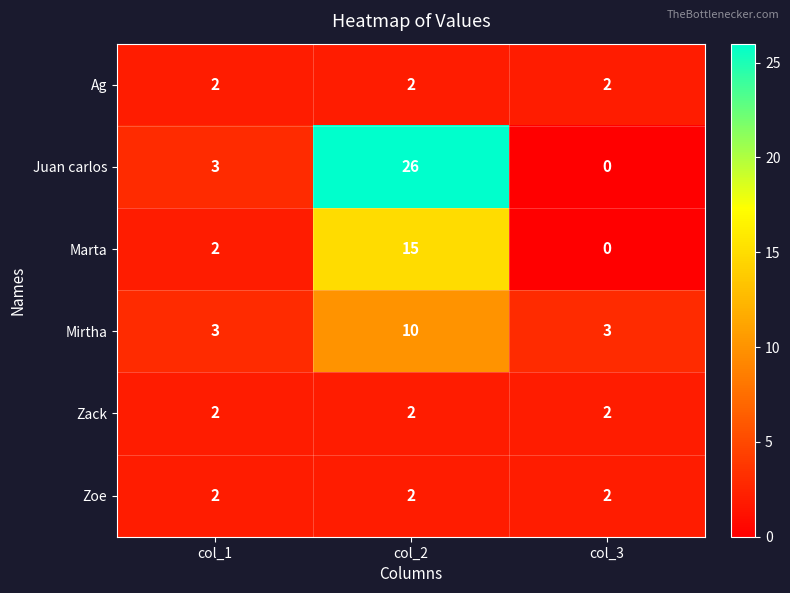

At how many categories does at least one series exceed 22?

1